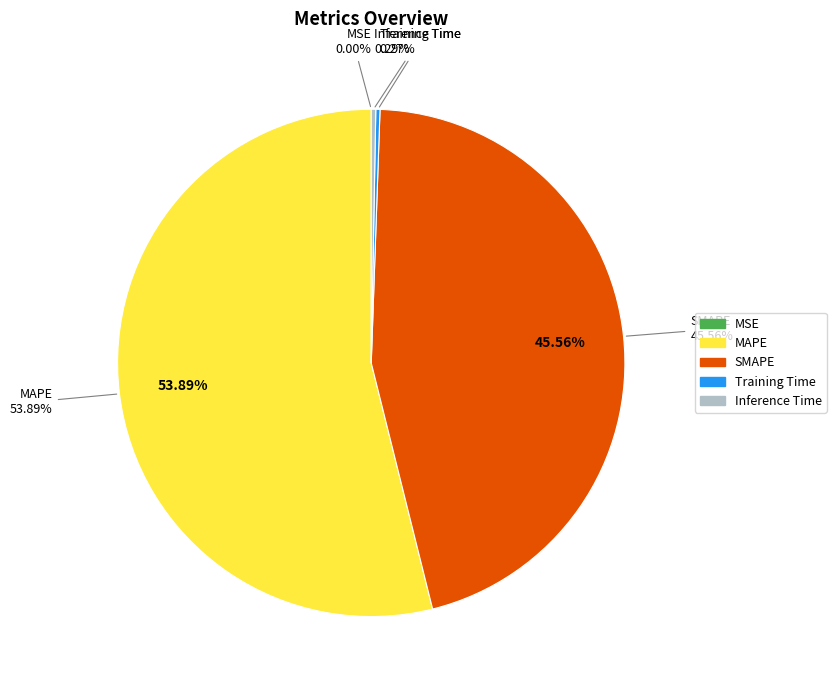

Between MSE and Inference Time, which is larger?

Inference Time